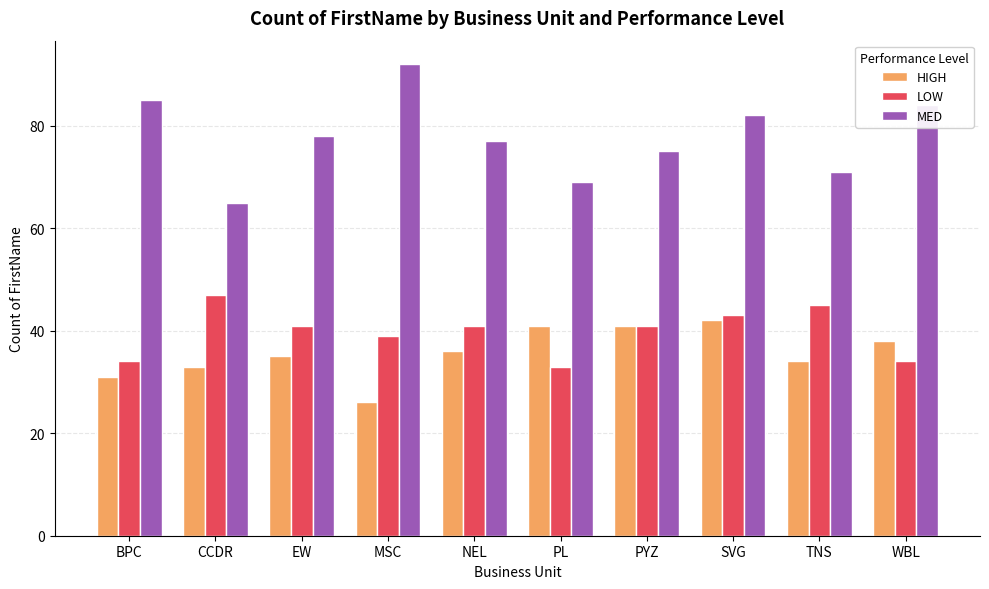

What is the label of the 5th bar from the left?

NEL